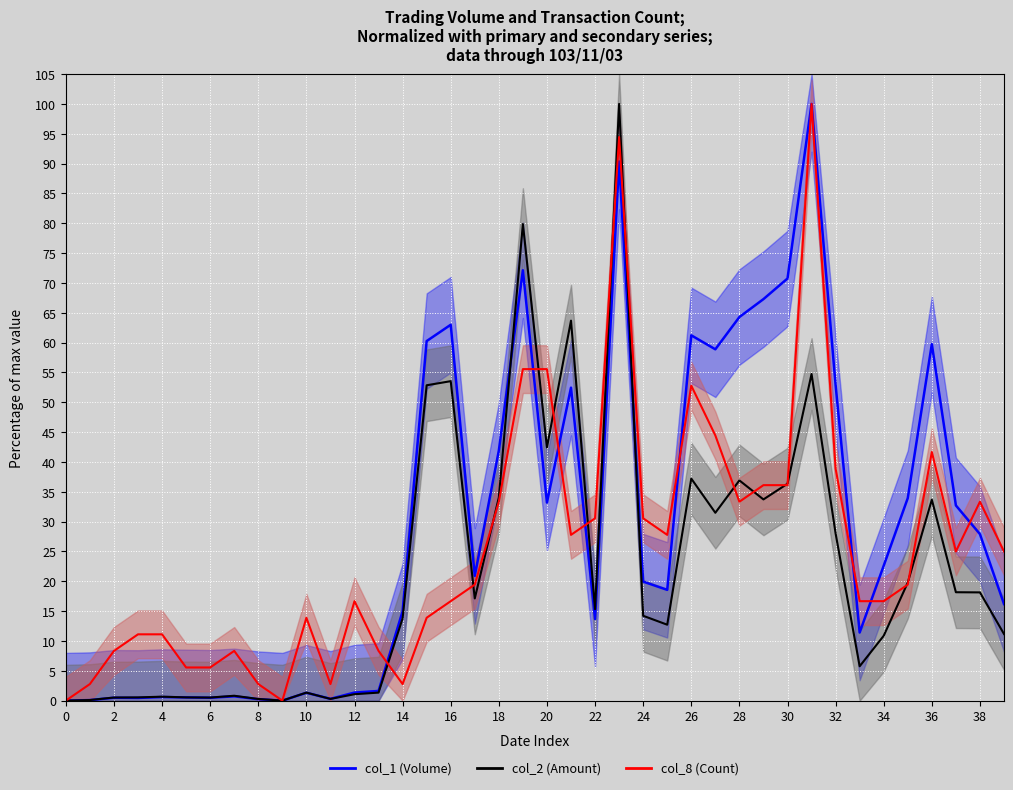

Which series has the largest total across all categories?

col_1 (Volume)